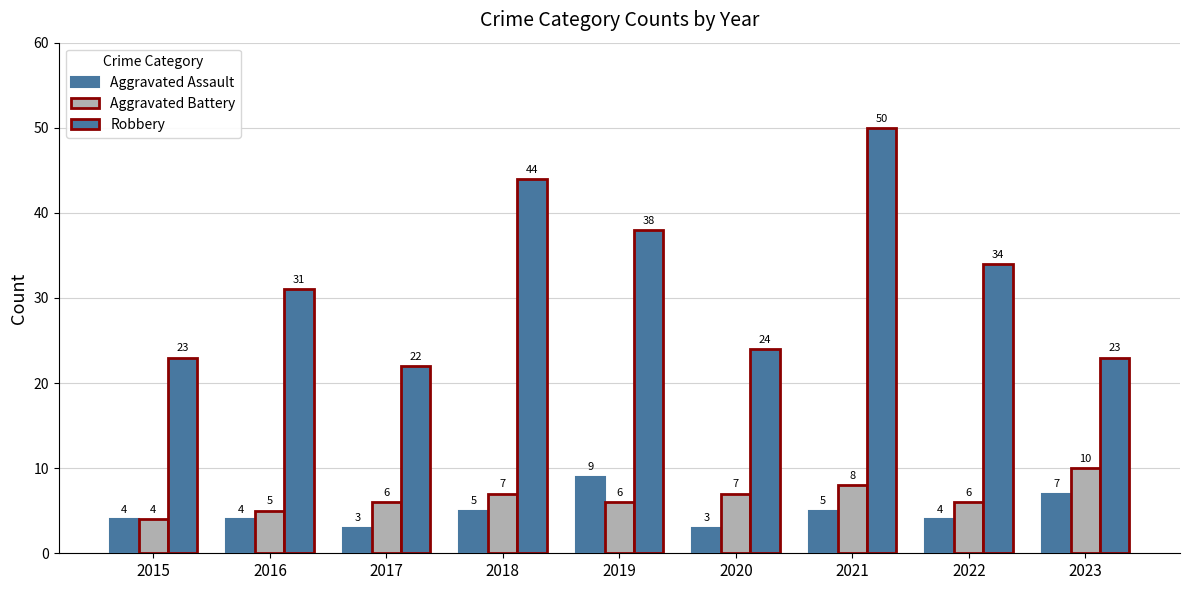

Count the number of data series in this chart.

3